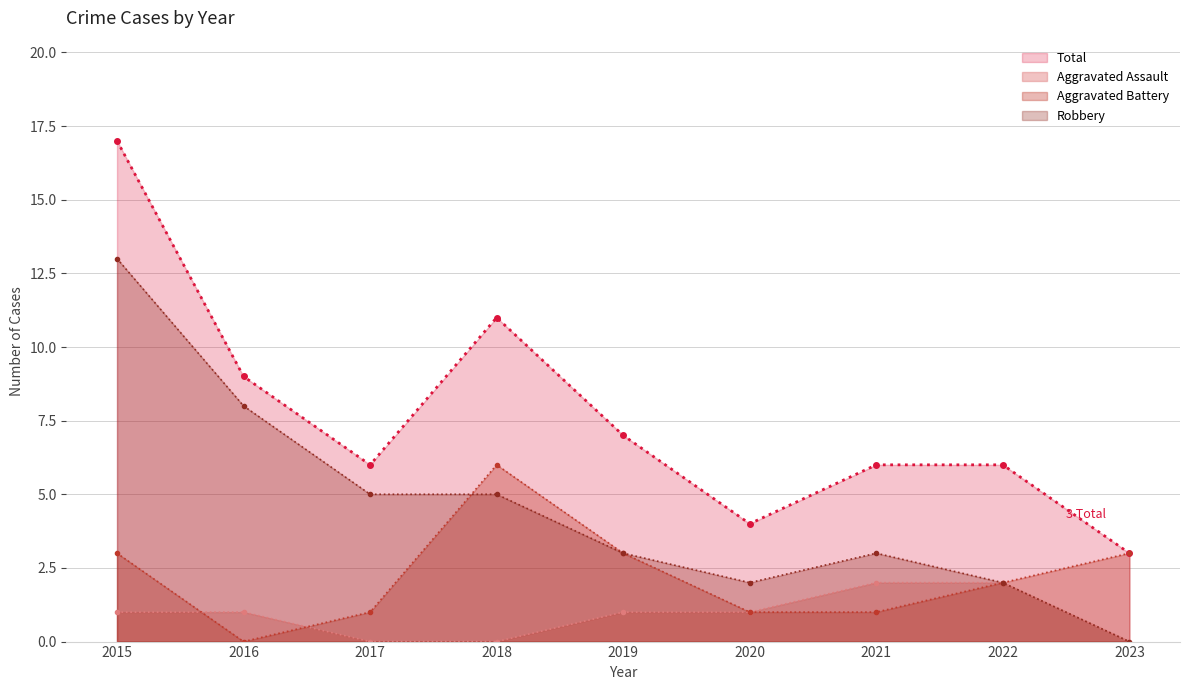

How many distinct data groups are displayed?

4